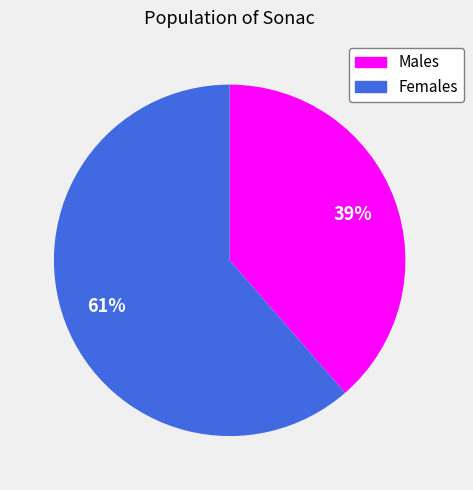

To the nearest percent, what is the average slice percentage?

50%